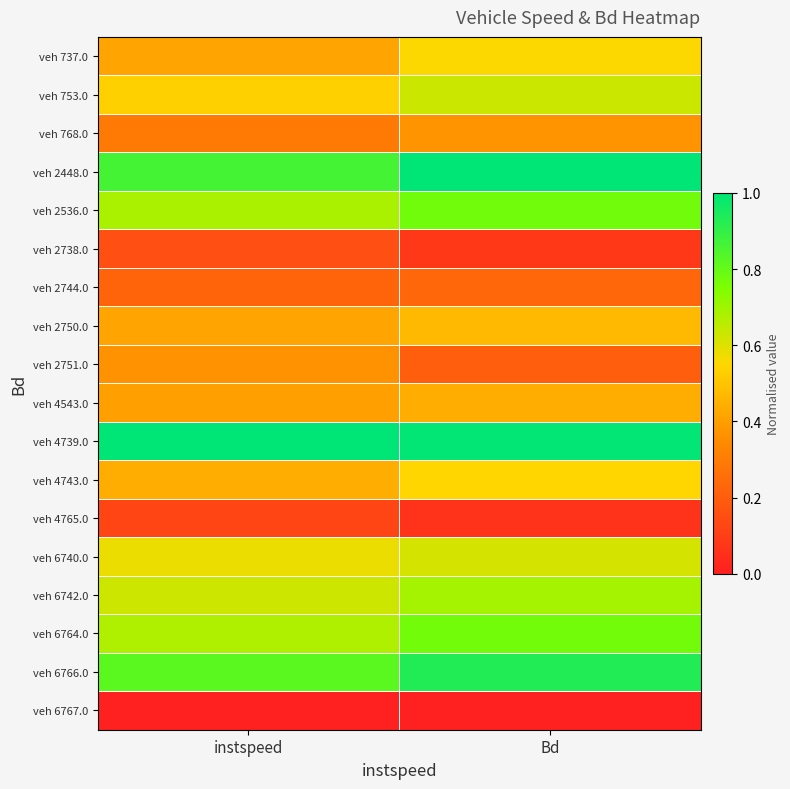

At which category does the chart reach its minimum across all series?

instspeed